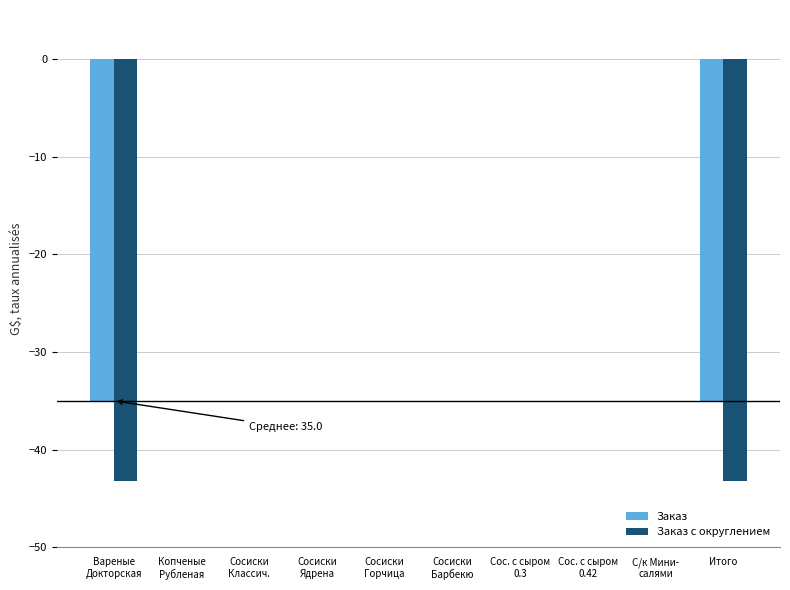

Is it true that Заказ equals -16.1 at Итого?

False